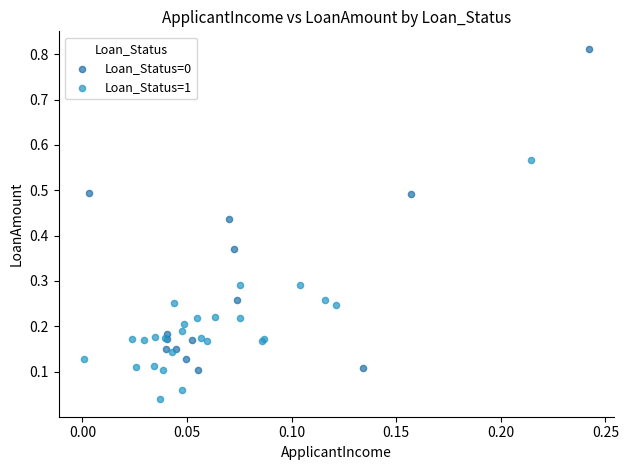

Which series contains the lowest Y value?

Loan_Status=1